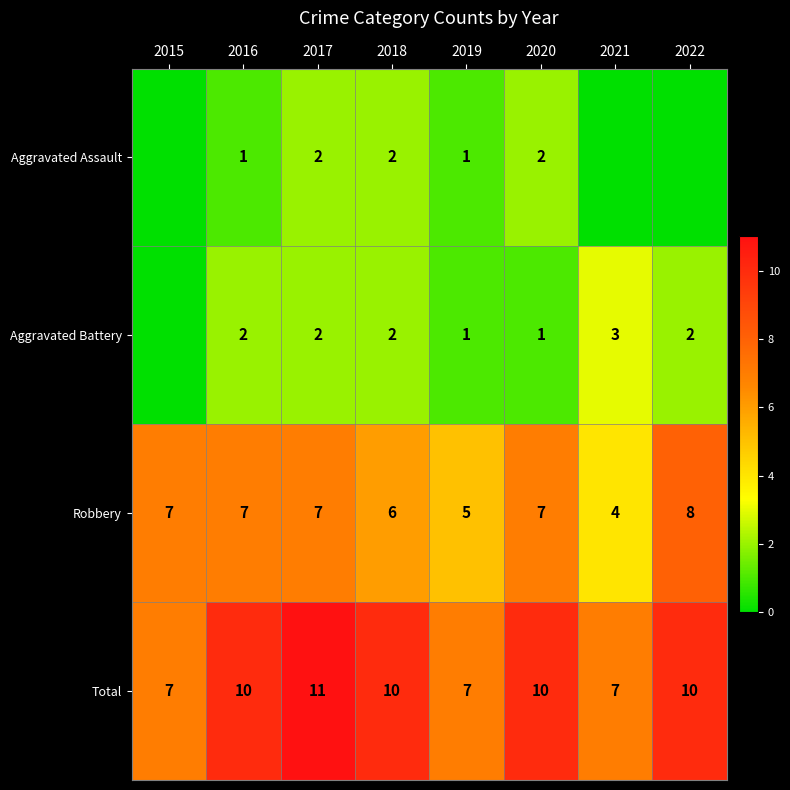

True or false: Total has a value of 15 at 2017.

False